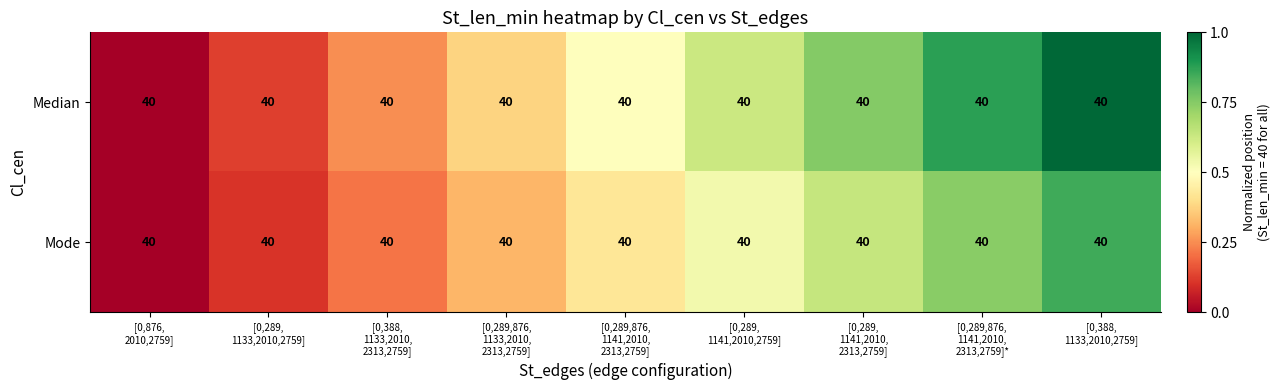

The value of Median at [0,289,876, 1141,2010, 2313,2759] is 0.3. True or false?

False